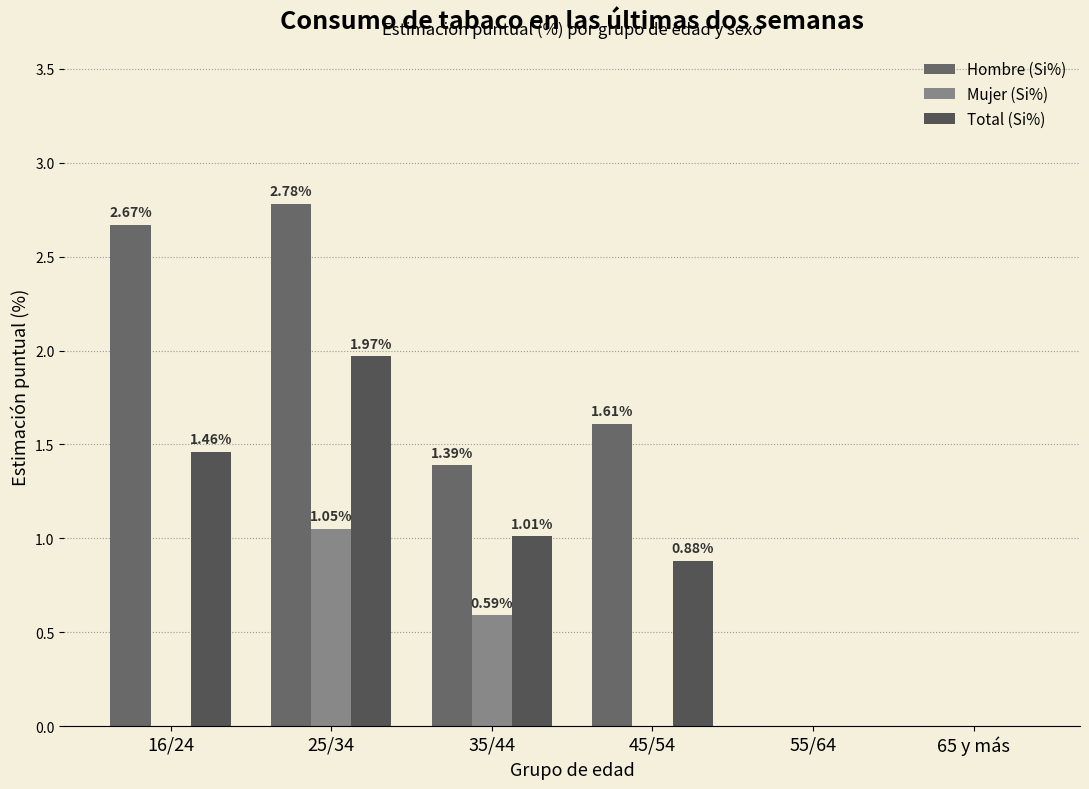

What is the label of the 3rd bar from the left?

35/44